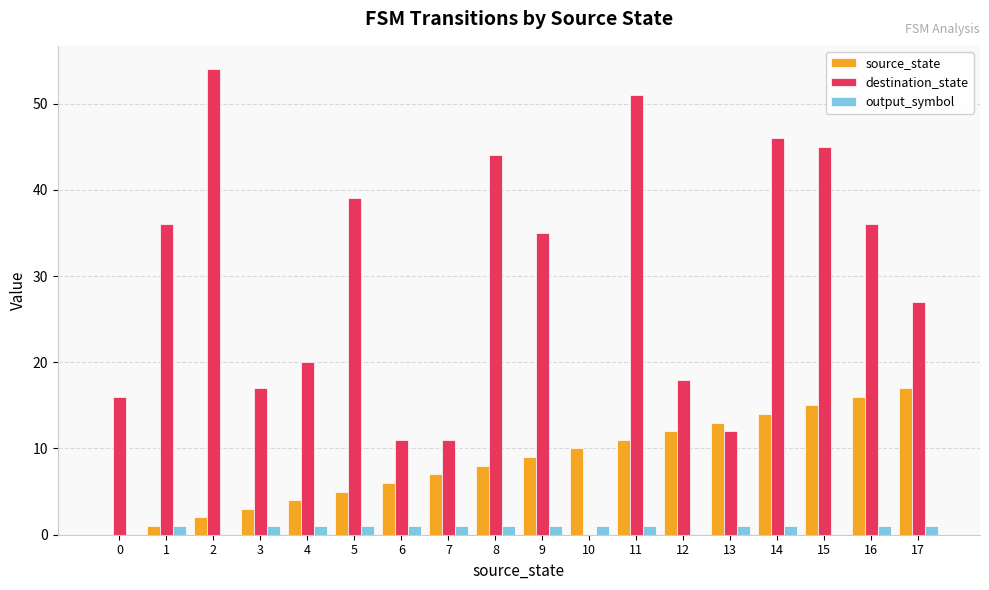

What is the approximate value of output_symbol at 4?

1